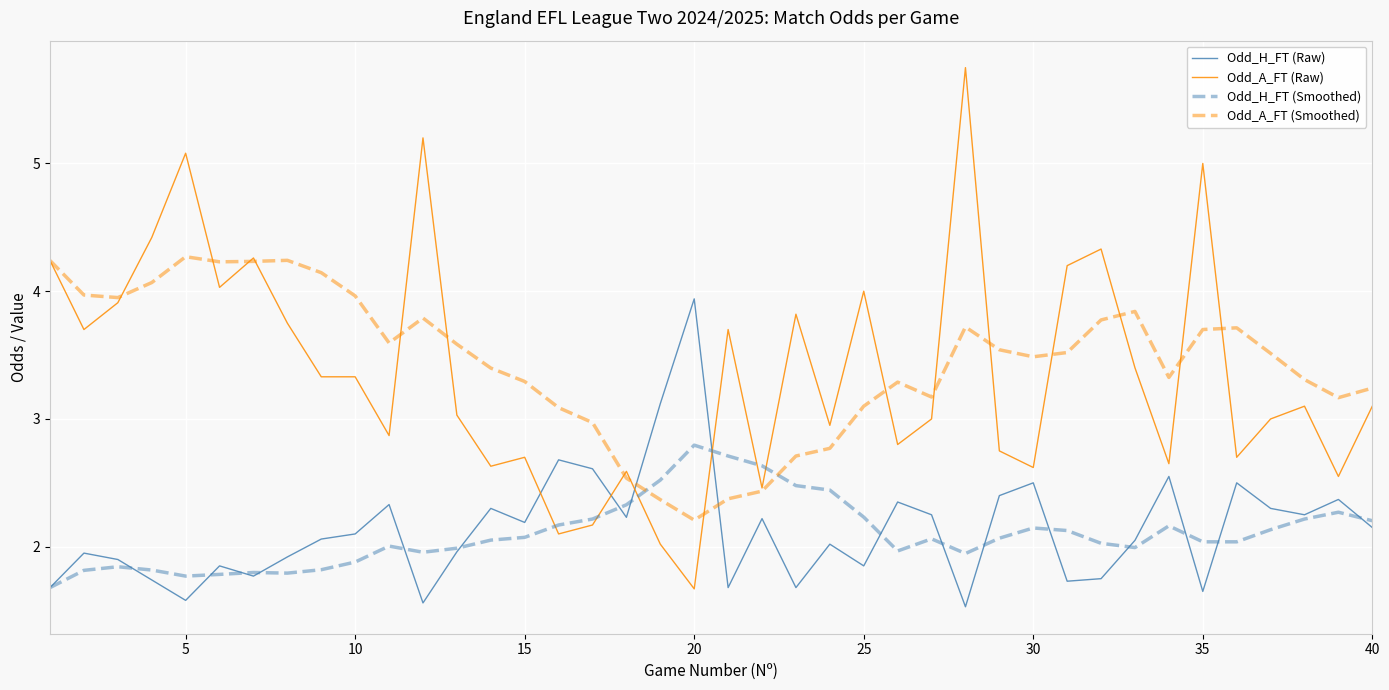

What is the minimum value for Odd_H_FT (Raw)?

1.5